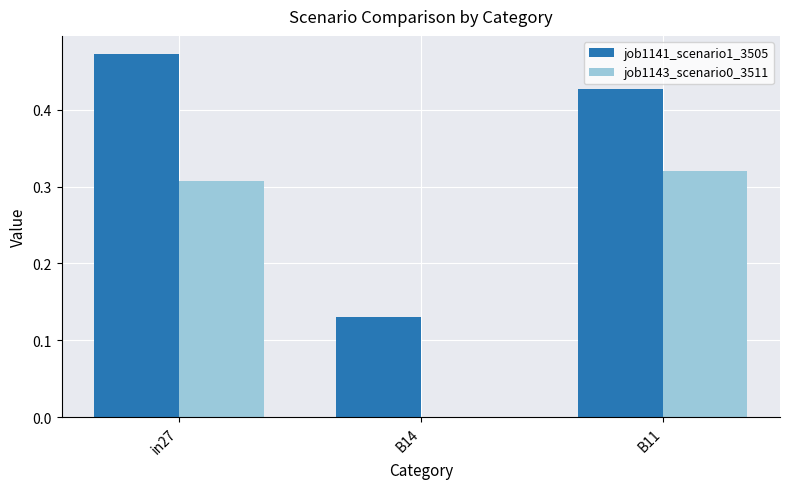

Is the value of job1141_scenario1_3505 at in27 greater than the value of job1143_scenario0_3511 at B14?

Yes